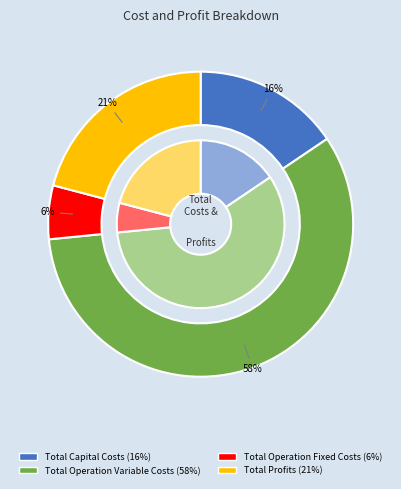

Does any single category account for the majority?

Yes